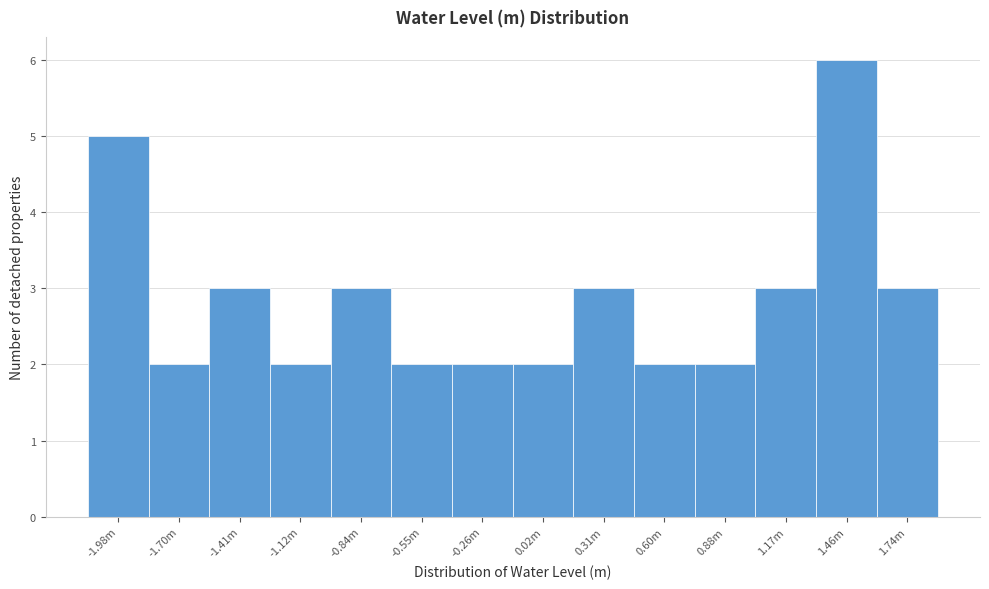

Reading left to right, what are all the values shown in this chart?

5	2	3	2	3	2	2	2	3	2	2	3	6	3